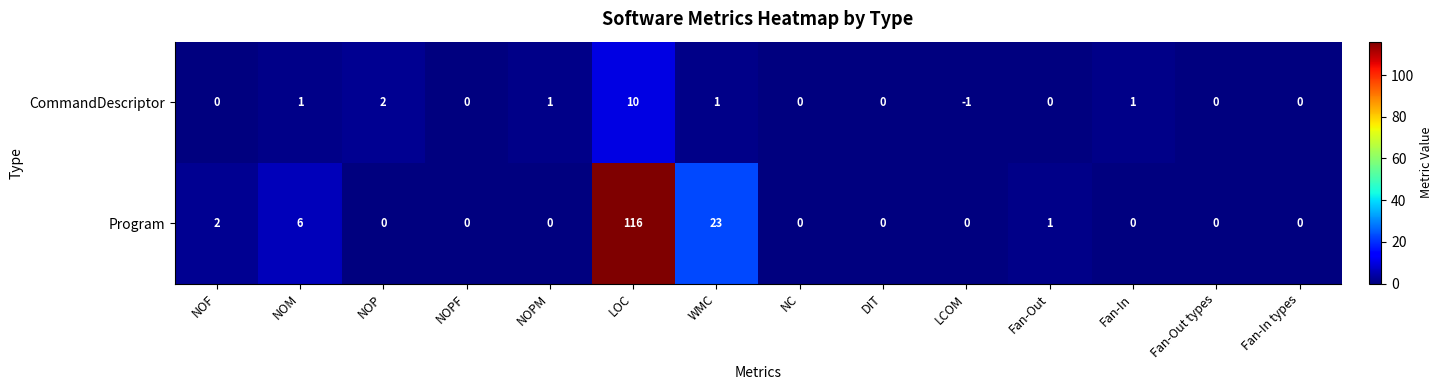

Which category has the lowest value across all series?

LCOM